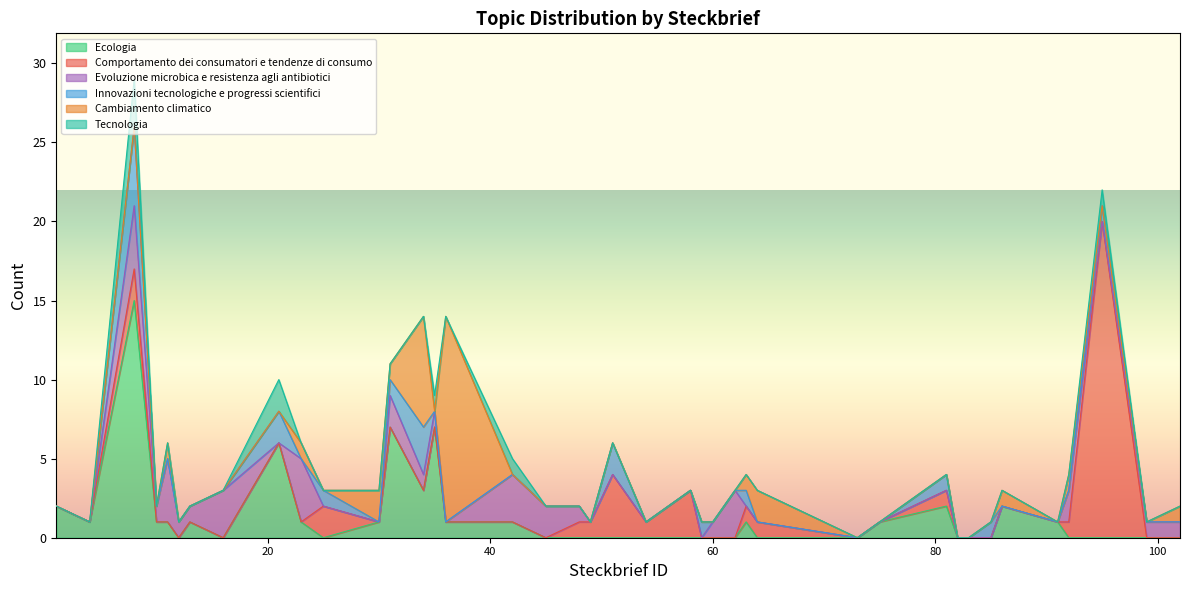

True or false: Innovazioni tecnologiche e progressi scientifici has a value of 0 at 54.

True